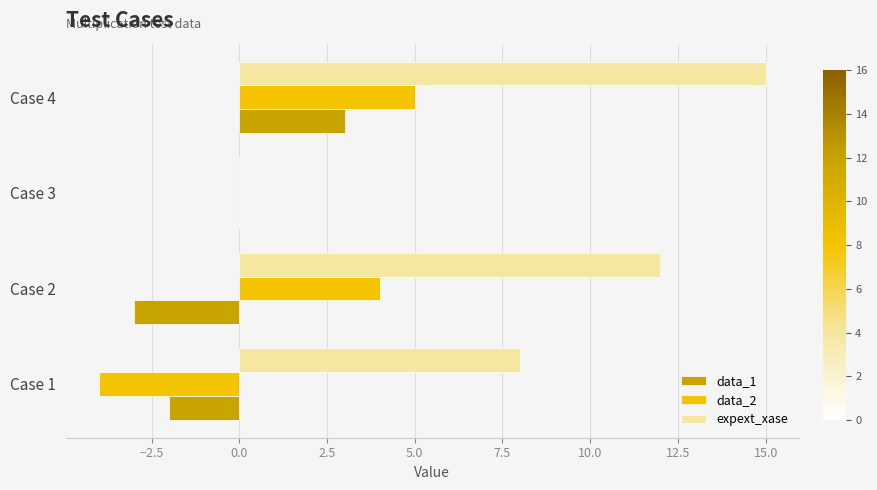

True or false: data_1 has a value of -3 at Case 2.

True